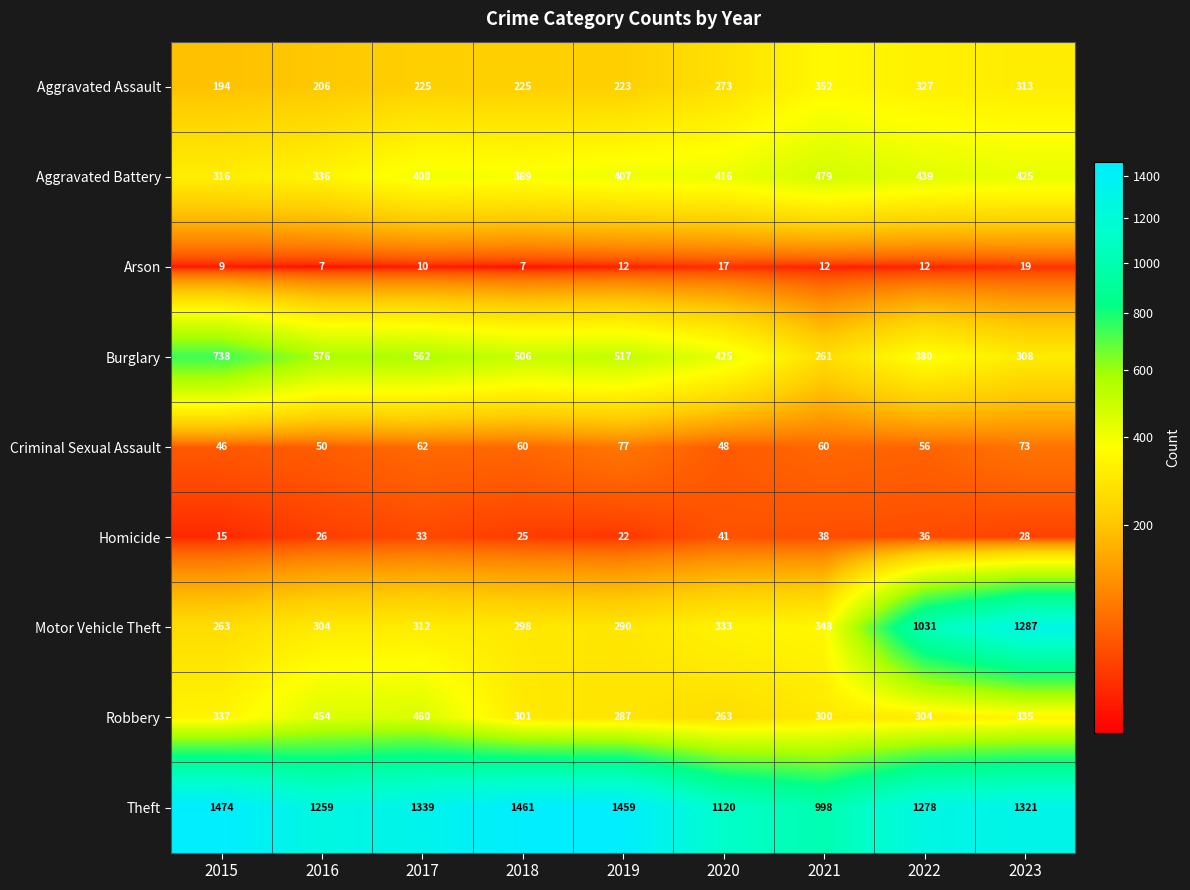

What is the total value across all series at 2016?

3218